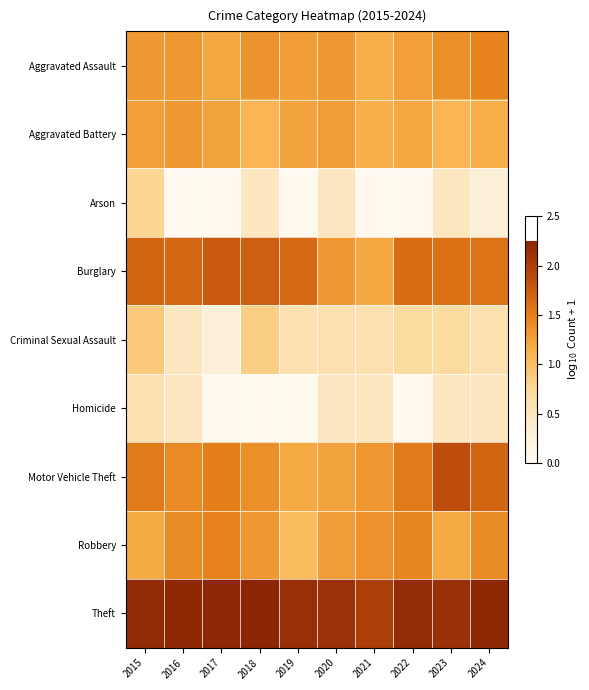

Which series has the largest total across all categories?

Theft